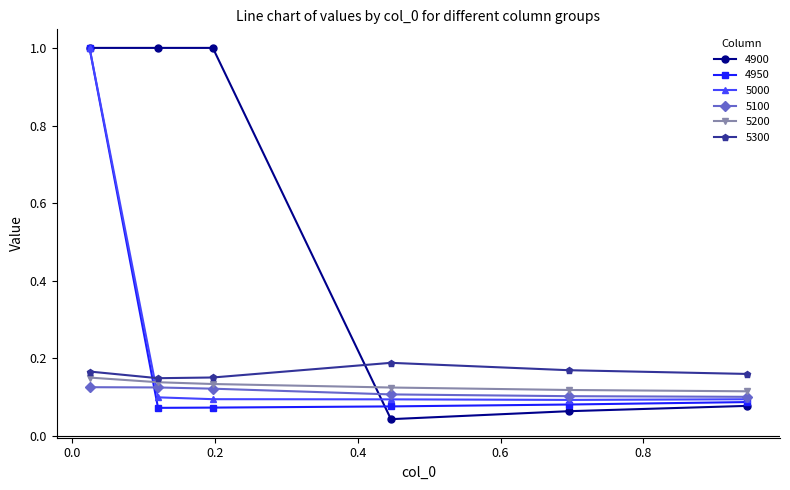

Which series has the largest total across all categories?

4900